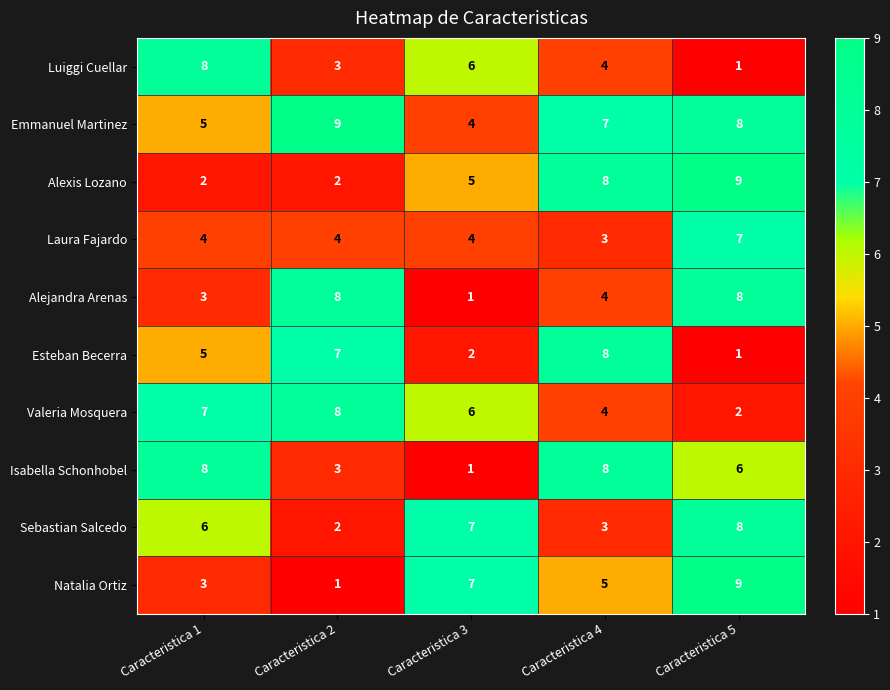

Which series has the largest total across all categories?

Emmanuel Martinez